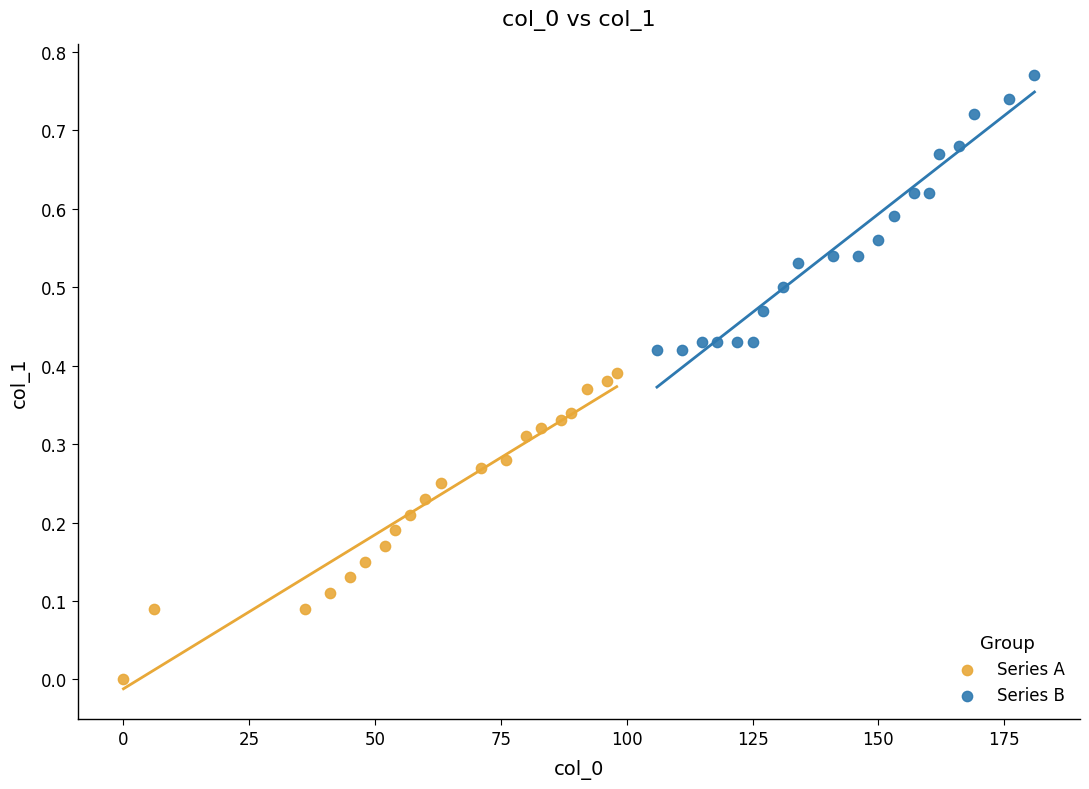

Which series has the widest spread of Y values?

Series A